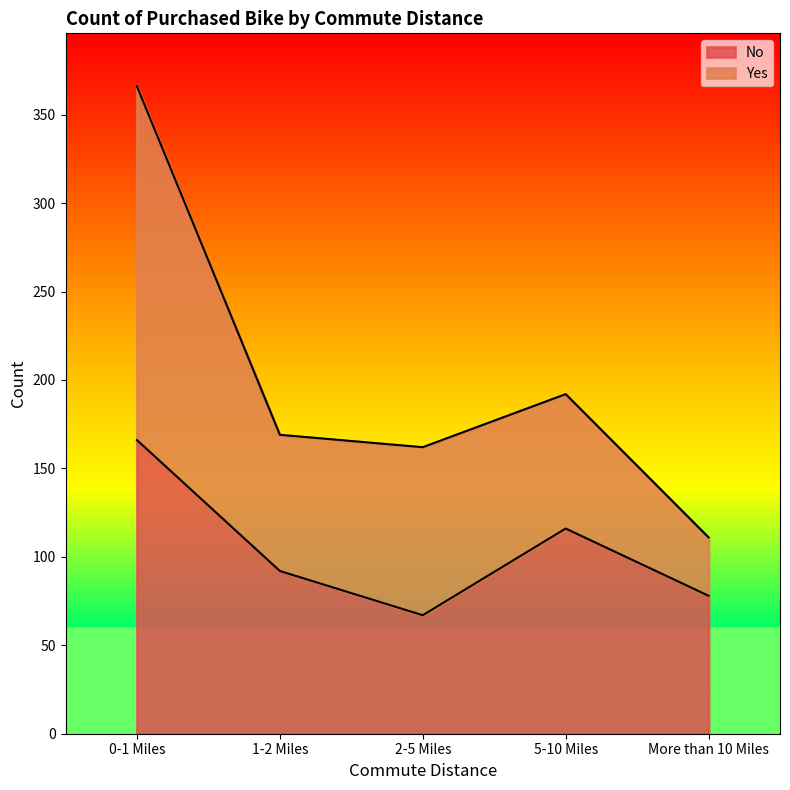

Which label corresponds to the smallest value in the chart?

2-5 Miles